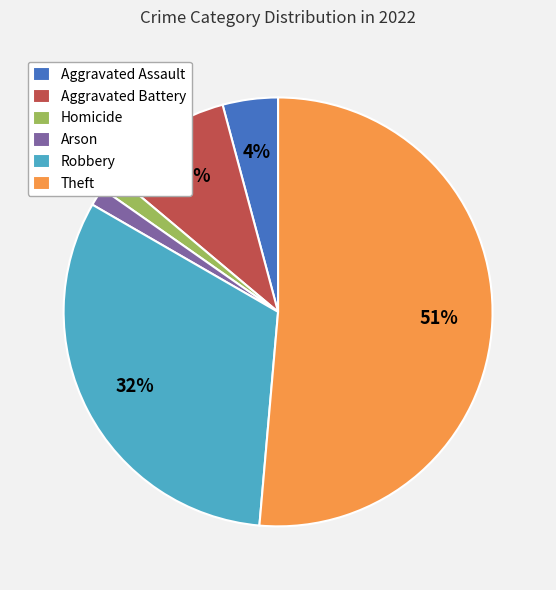

Which category has the biggest portion of the pie?

Theft